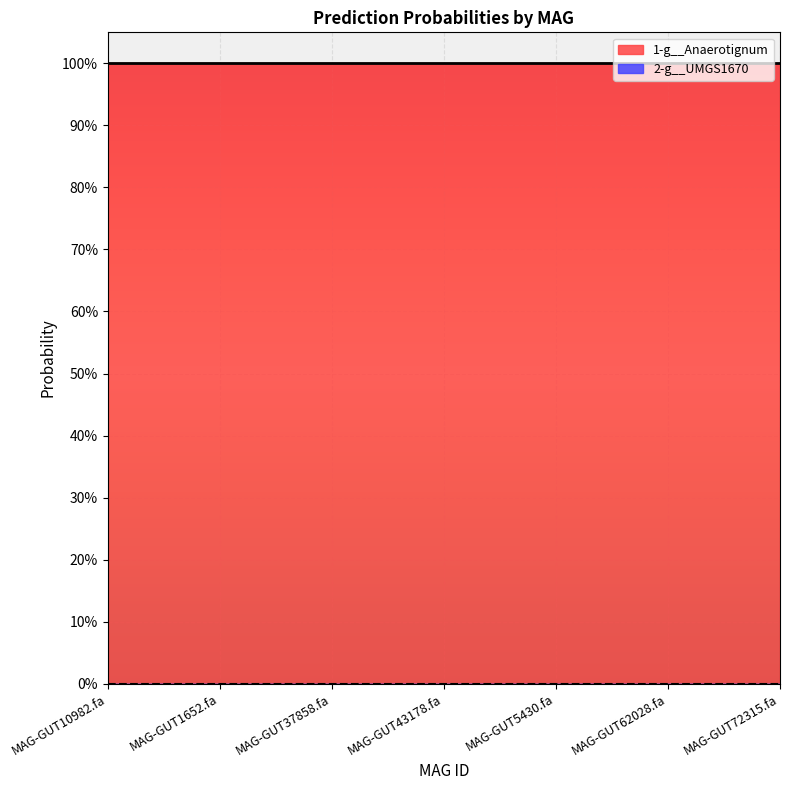

True or false: 1-g__Anaerotignum has a value of 1.0 at MAG-GUT1652.fa.

True